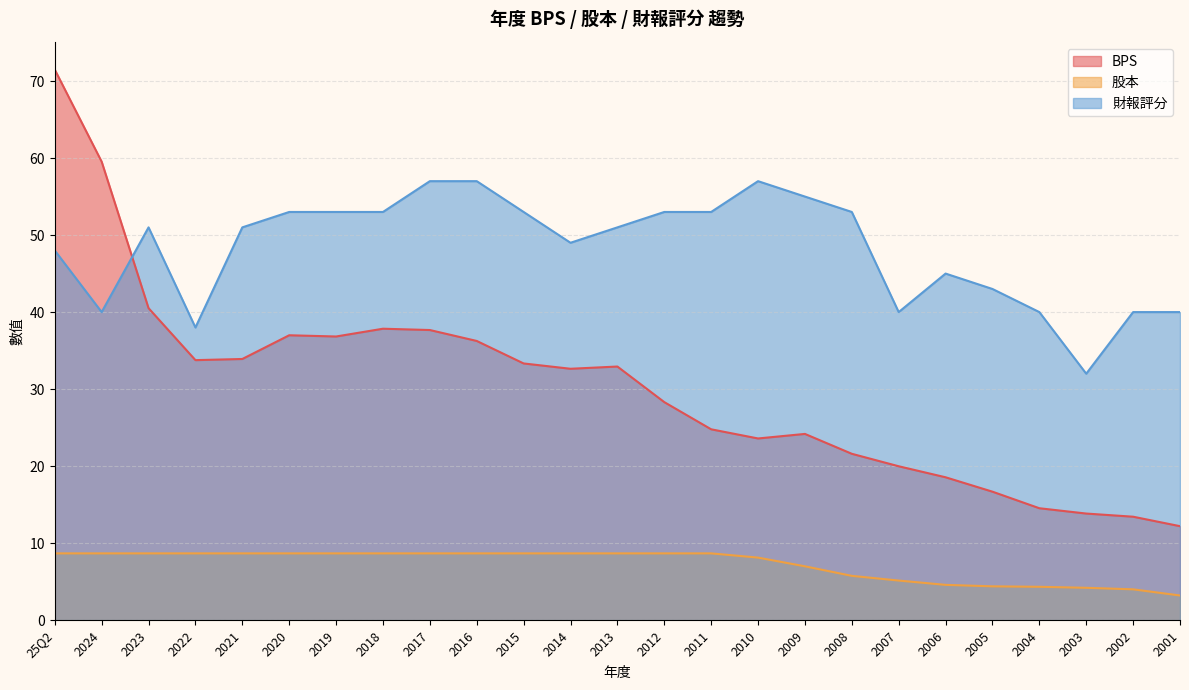

Is it true that 股本 equals 8.7 at 2020?

True